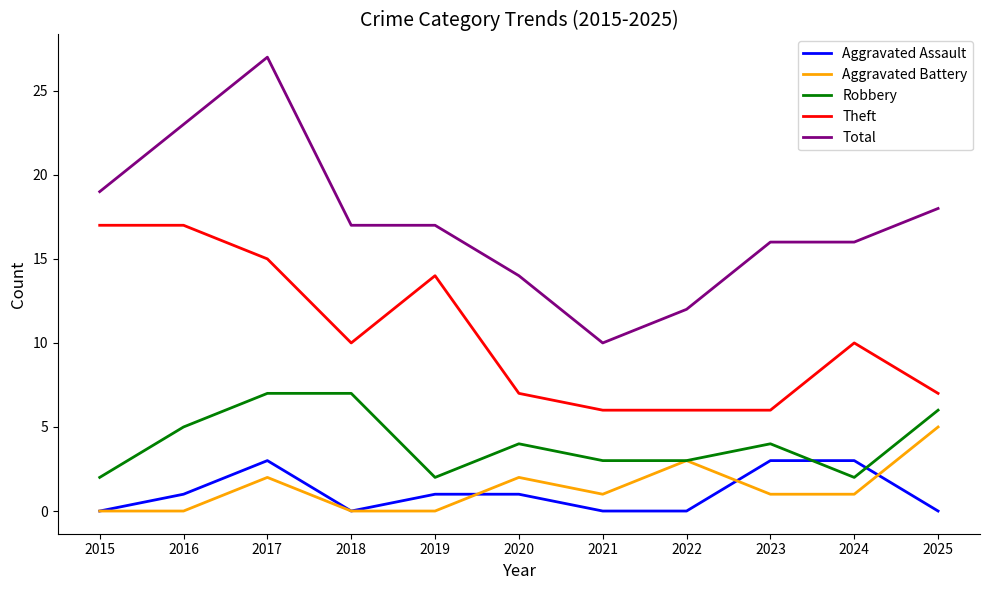

What is the sum of all Robbery values?

45